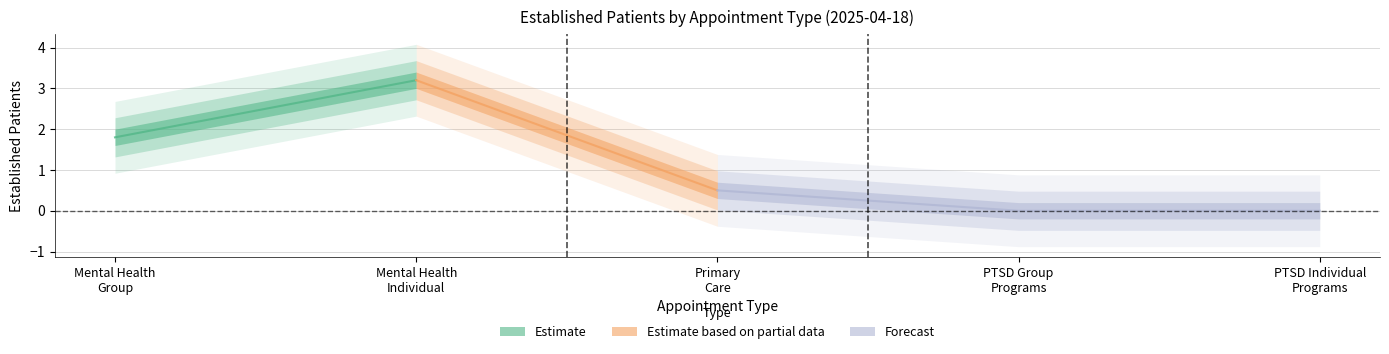

Which label corresponds to the largest value in the chart?

MENTAL HEALTH INDIVIDUAL